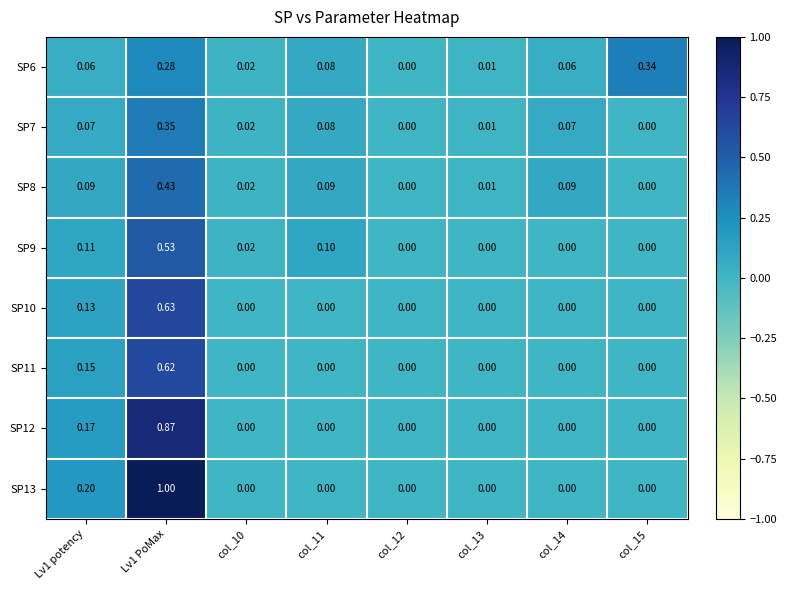

How many data points in SP9 are above 0?

4